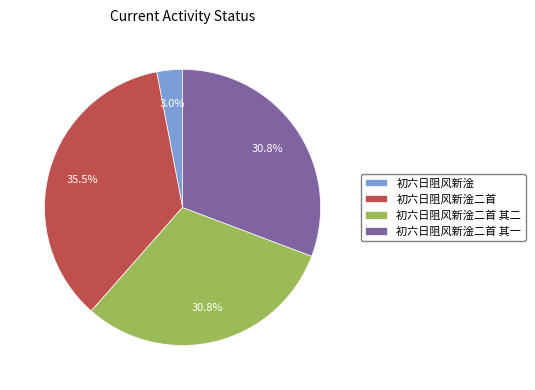

How many slices are in this pie chart?

4